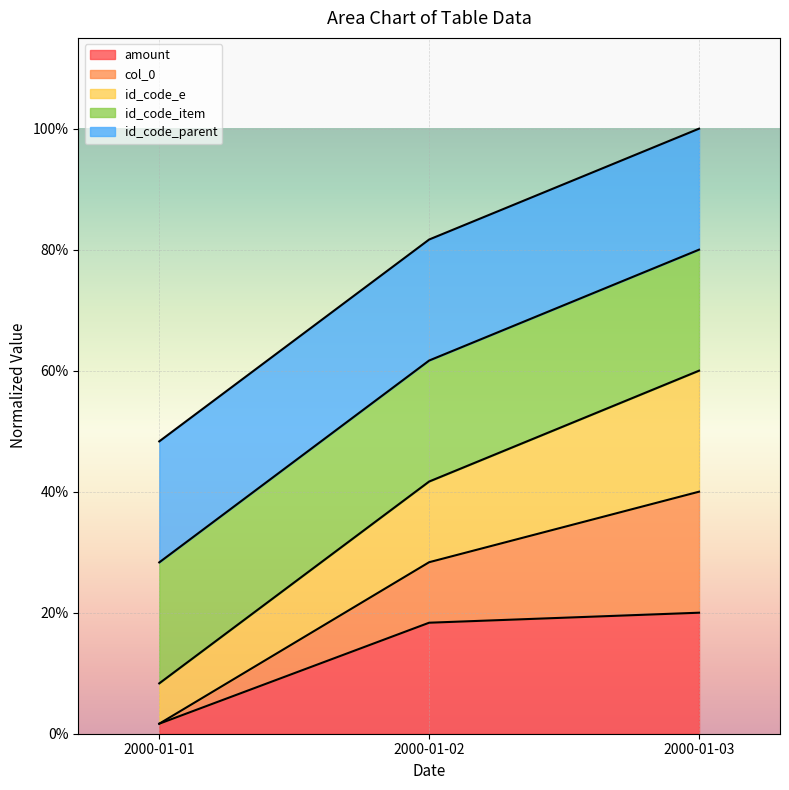

Which category has the lowest value across all series?

2000-01-01